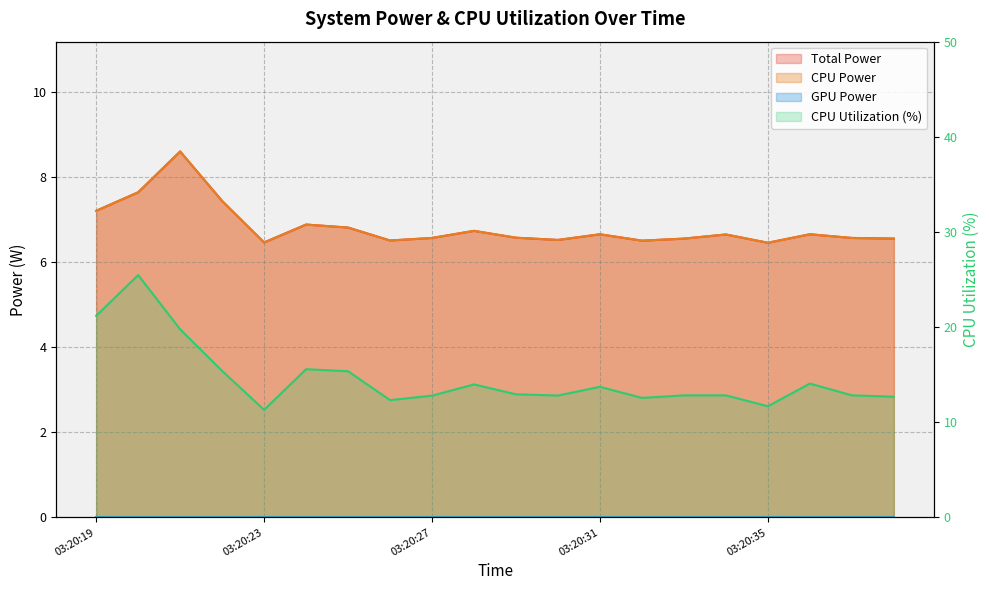

Which has a higher value, 03:20:38 or 03:20:26?

03:20:38